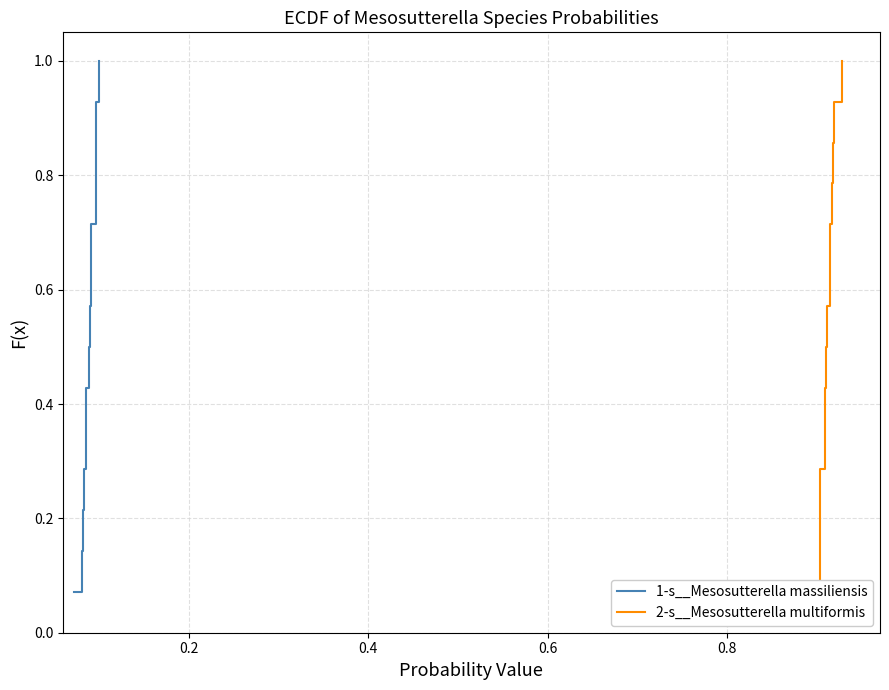

The 2-s__Mesosutterella multiformis series shows 0.1 at 0.6. True or false?

False